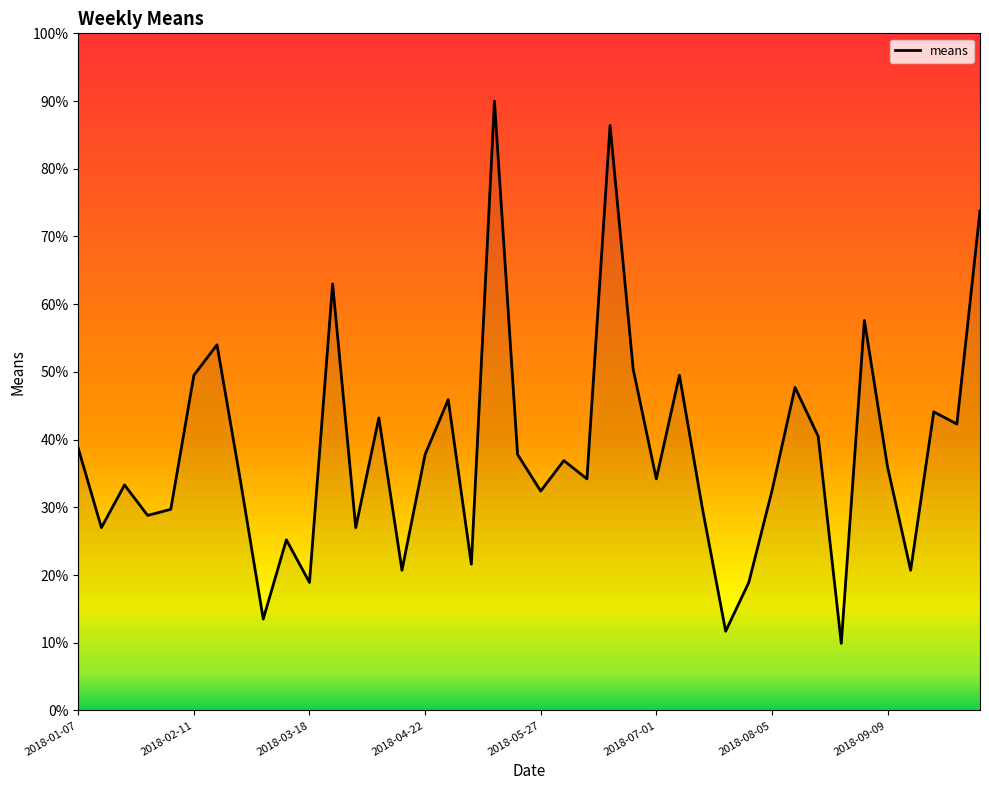

Where does the data first go above 3?

2018-01-07